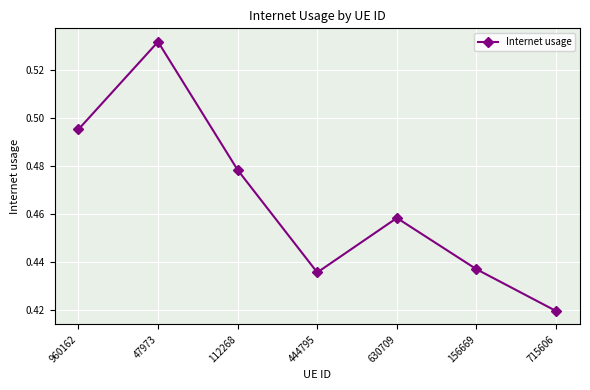

How many values are between 0 and 1?

7